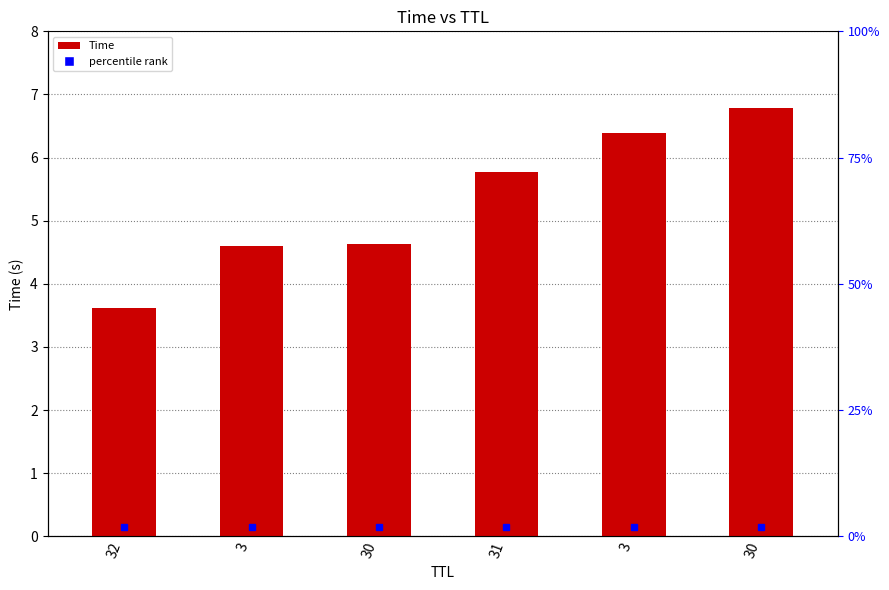

Are the bars horizontal?

No